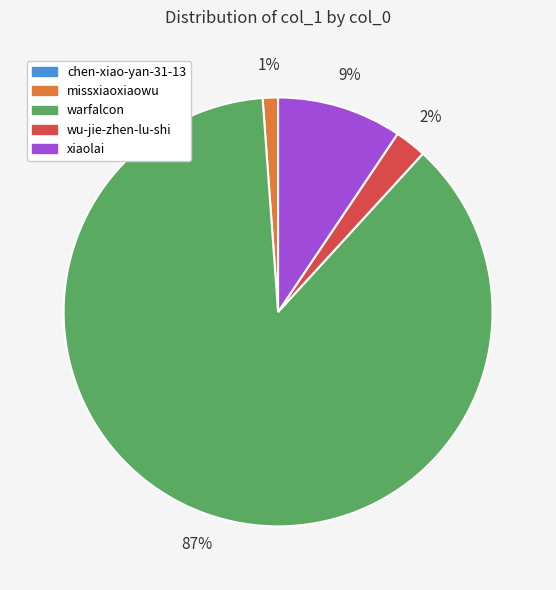

Which has a higher value, missxiaoxiaowu or warfalcon?

warfalcon